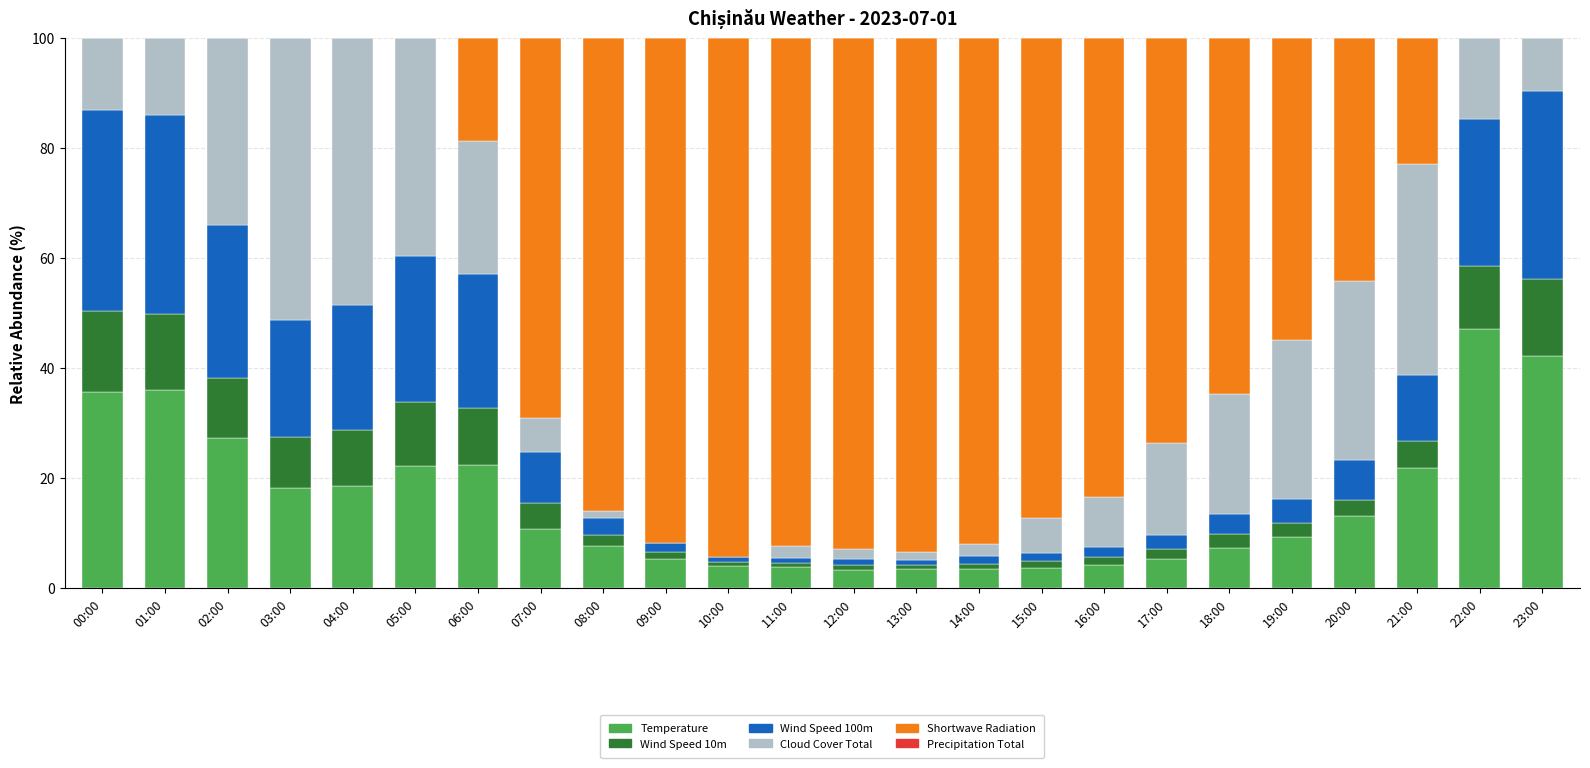

What is the highest value of the Temperature series?

47.1